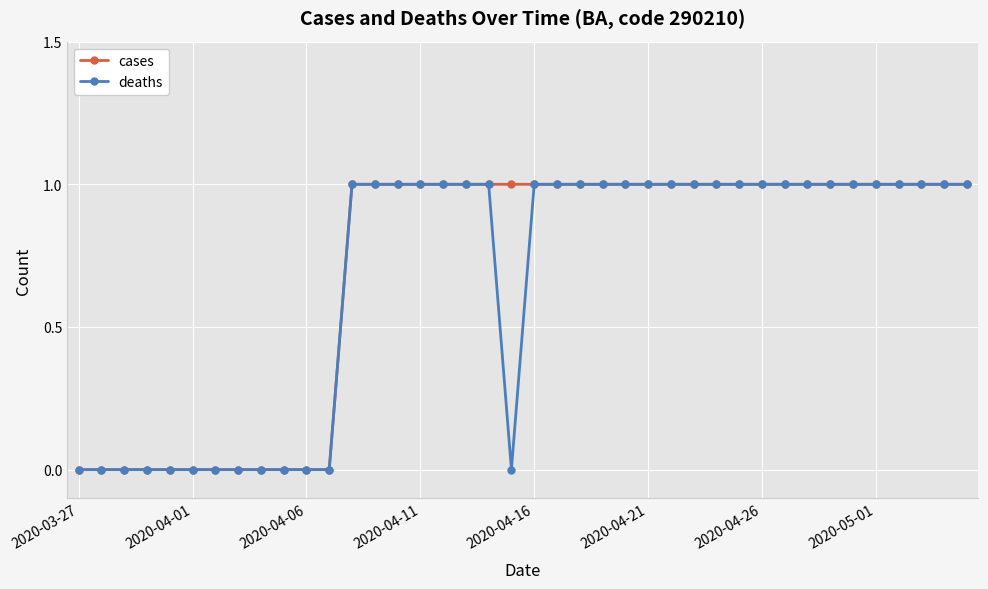

What is the average value of the deaths series?

1